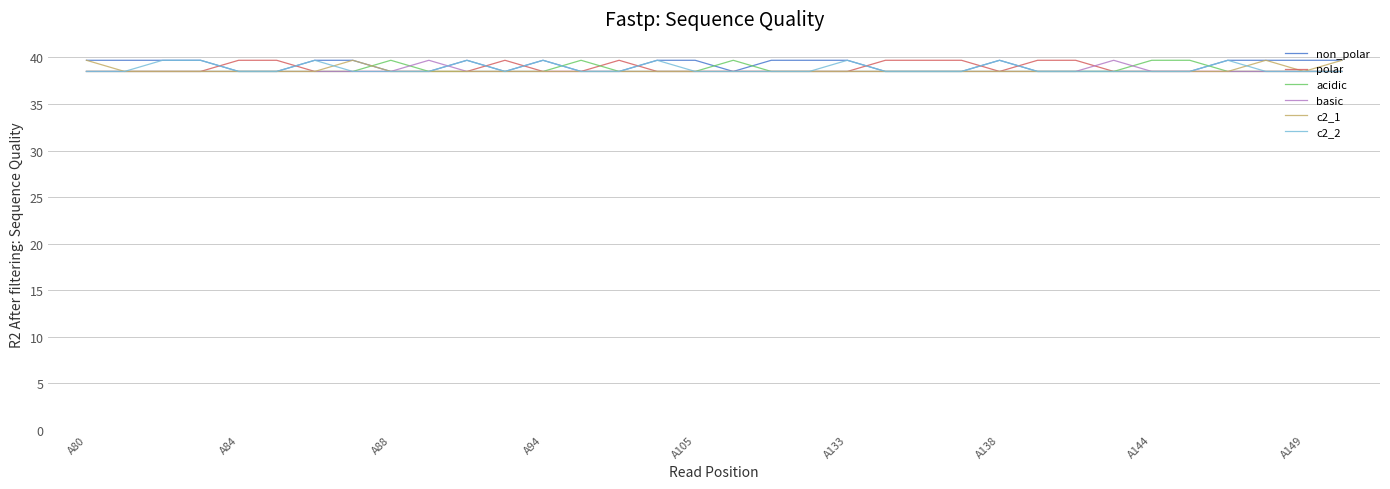

What is the greatest value displayed?

39.7